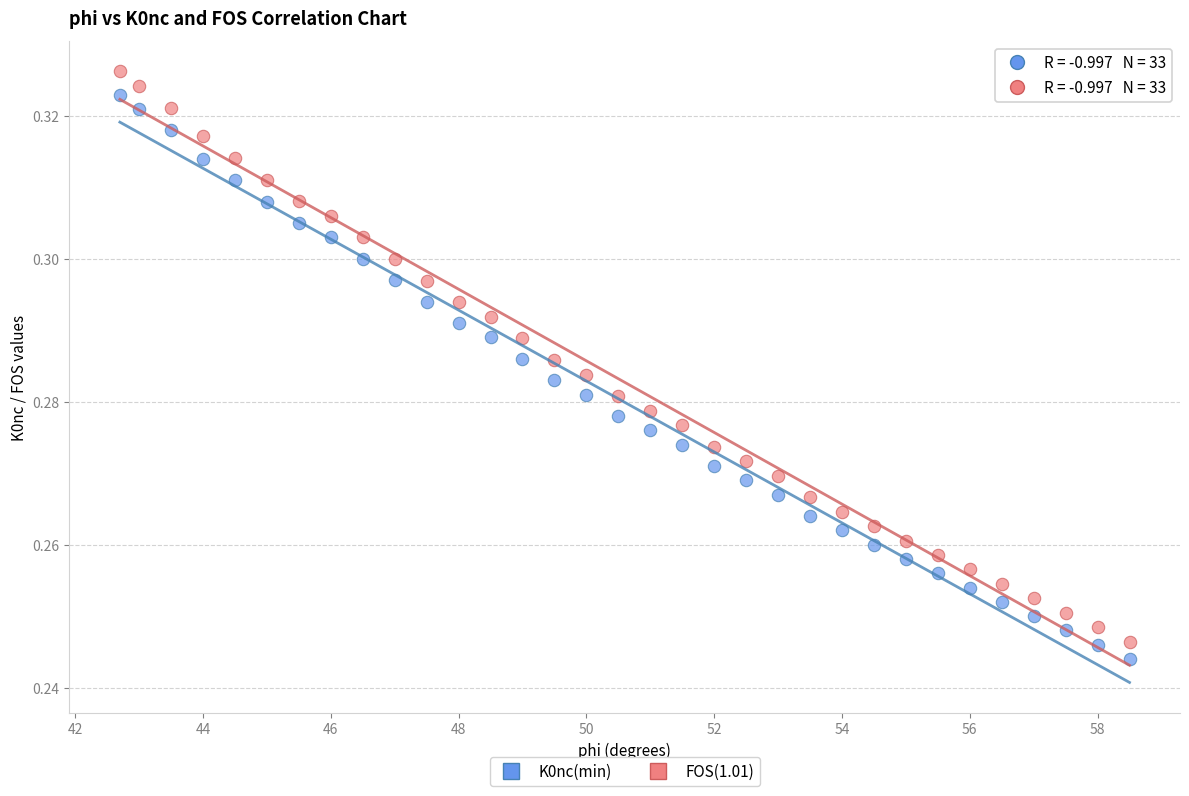

Across all data points, what is the range of X values (max minus min)?

15.8